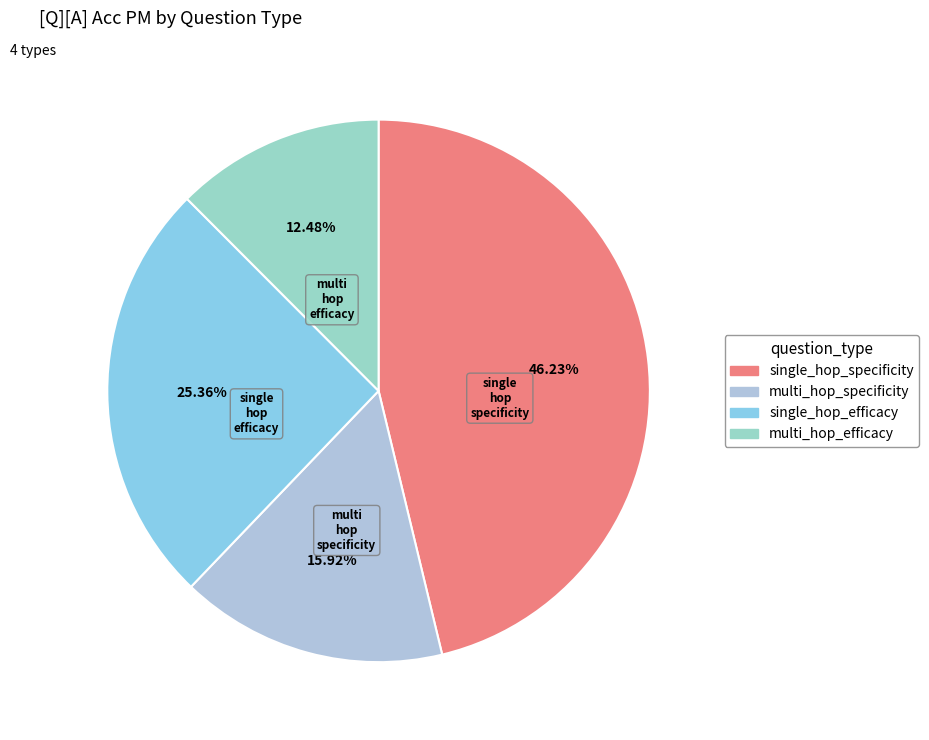

To the nearest percent, what is the difference between the single_hop_efficacy and multi_hop_efficacy slice percentages?

13%